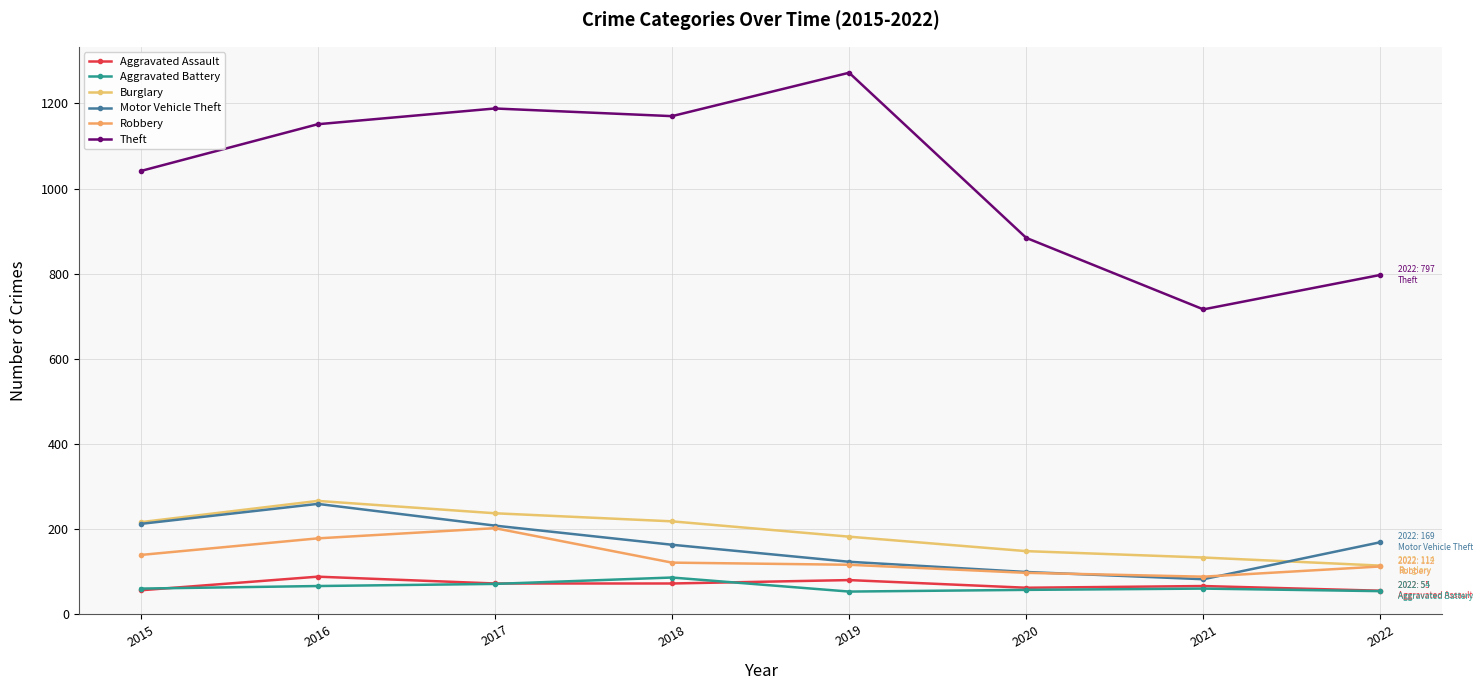

True or false: Theft and Aggravated Battery intersect in this chart.

False